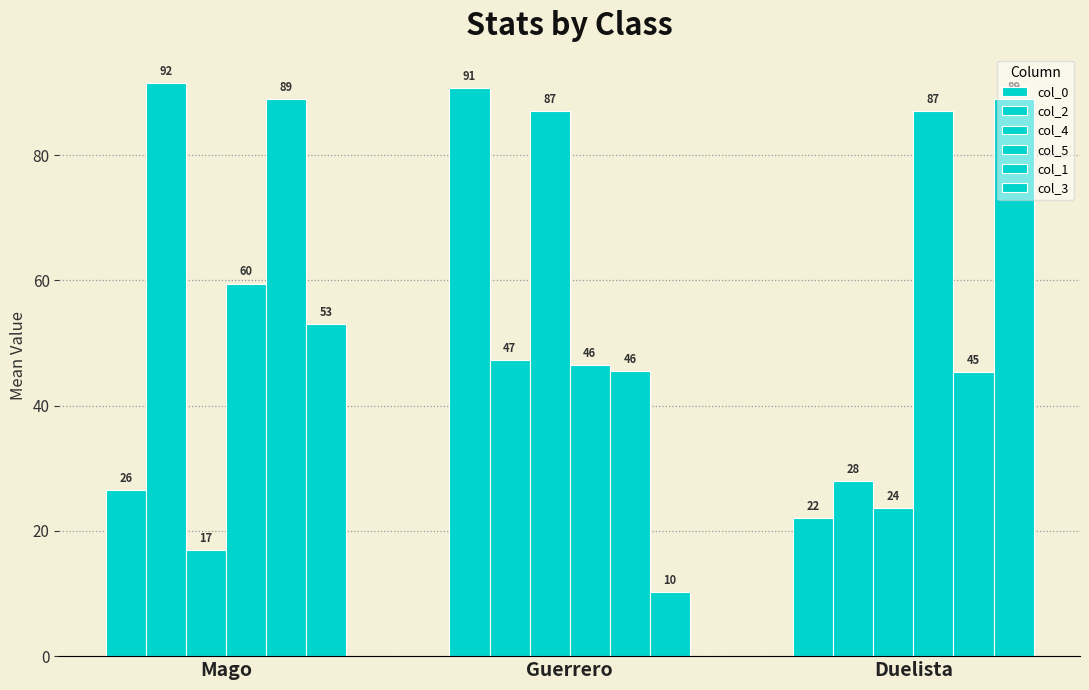

Rank the categories by col_2 value from lowest to highest.

Duelista, Guerrero, Mago